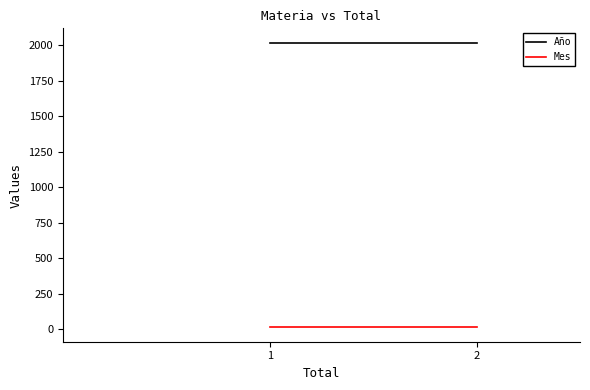

What is the value of the Año point at the 3rd from the left?

2019